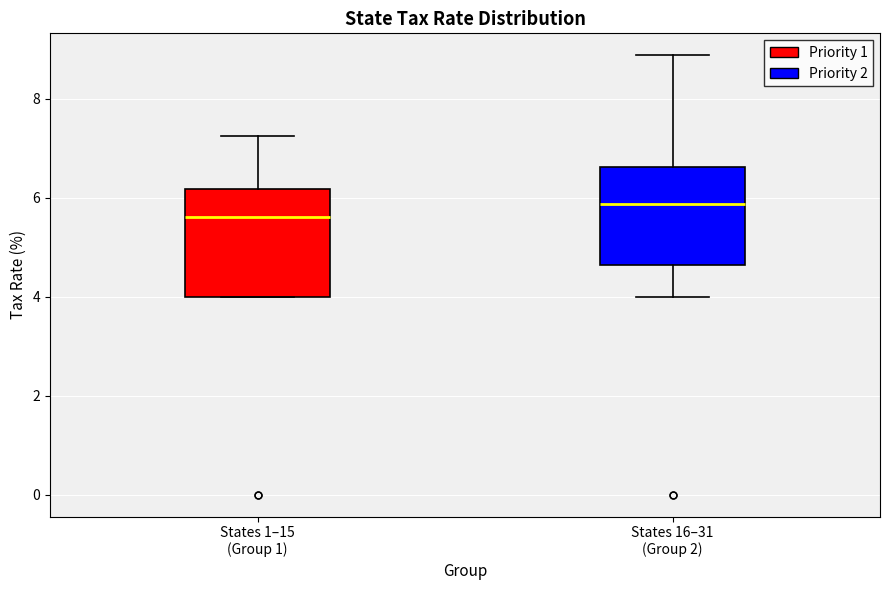

Where does the upper whisker of the box for States 16–31 (Group 2) end on the y-axis? The values are not printed on the chart, so give them approximately, as read against the axis.

8.8